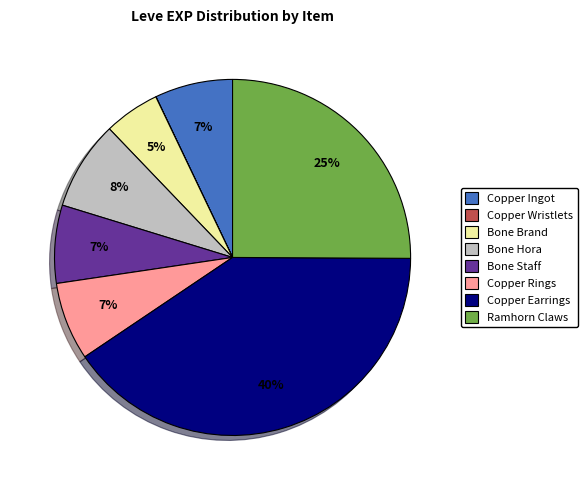

To the nearest percent, what is the difference between the largest and smallest slice percentages?

40%